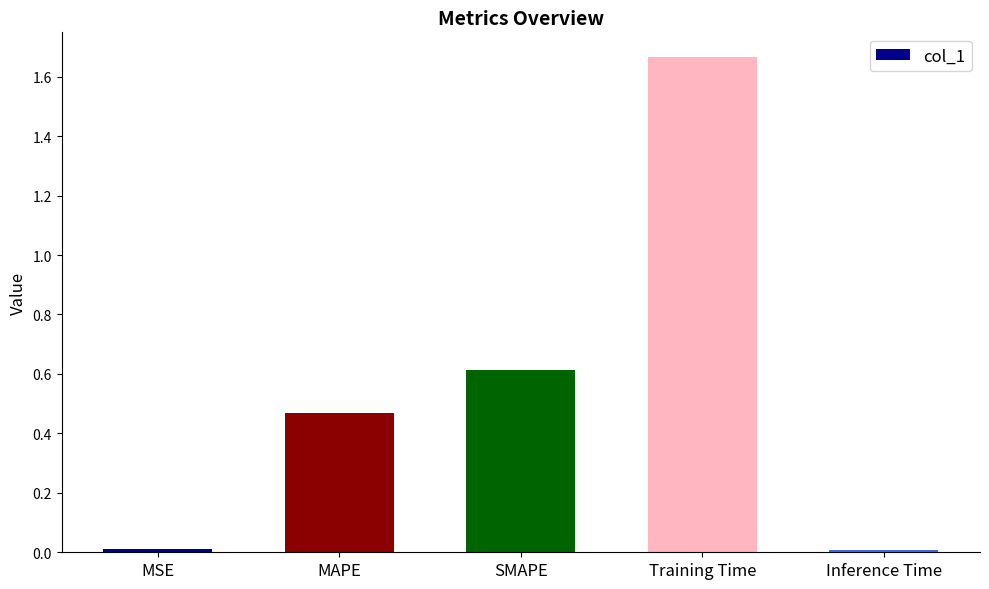

Which category has the highest value across all series?

Training Time